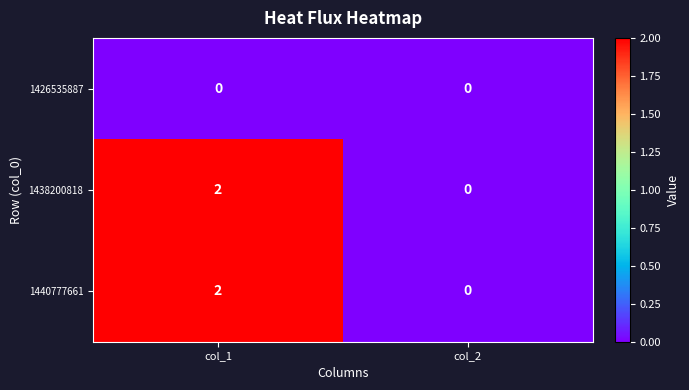

Reading right to left, list all the values displayed in this chart.

1426535887: col_2=0	col_1=0
1438200818: col_2=0	col_1=2
1440777661: col_2=0	col_1=2